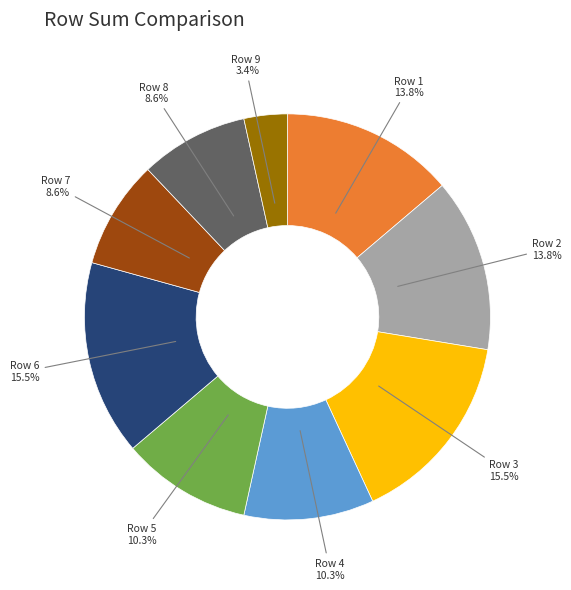

Is there a majority slice in this chart?

No